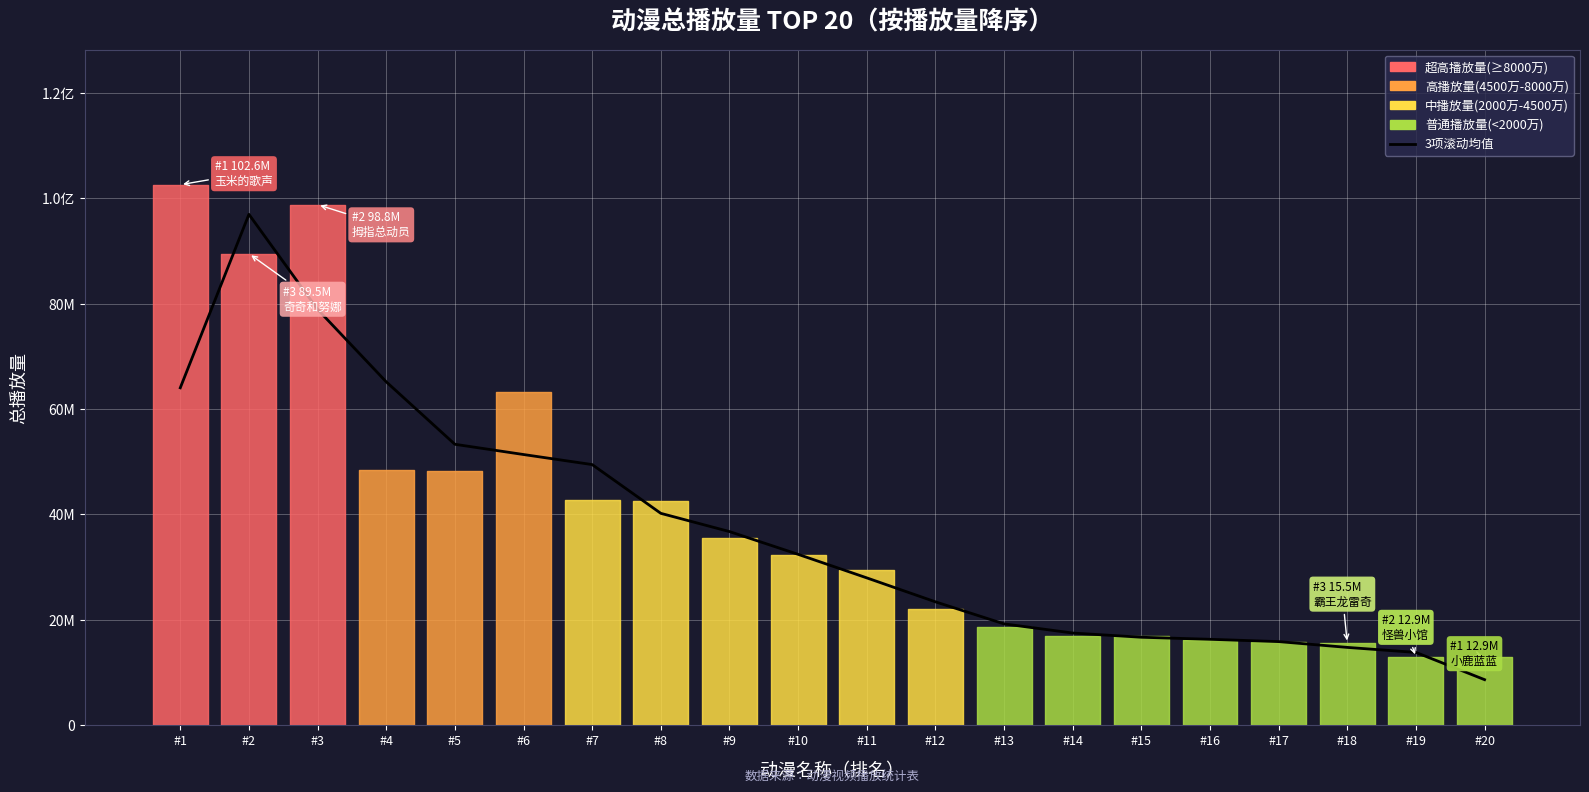

The value at #16 is 26792134.2. True or false?

False